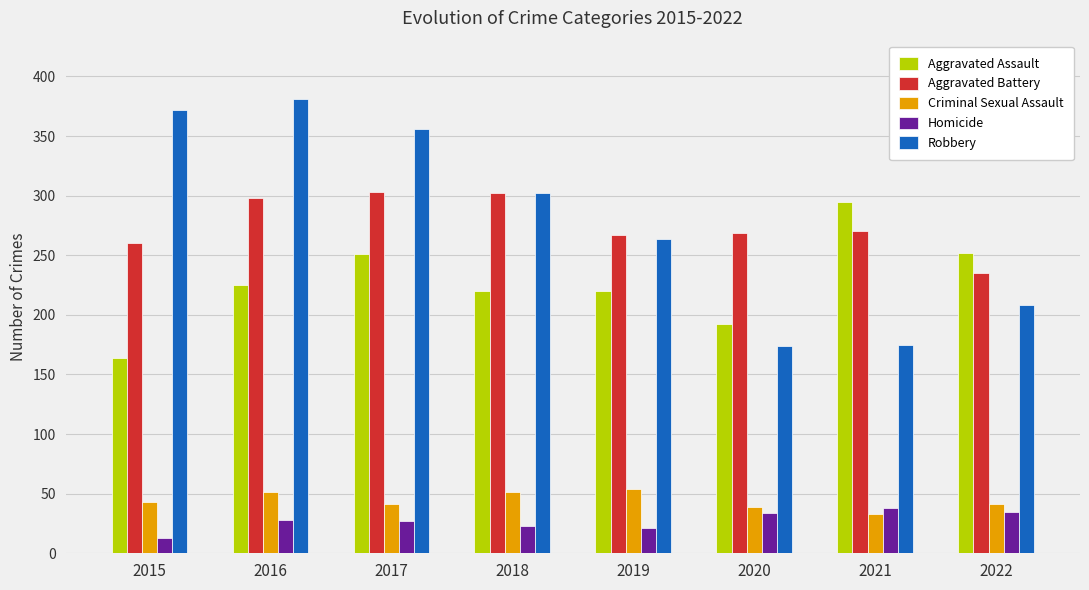

How many data points does each series have?

8